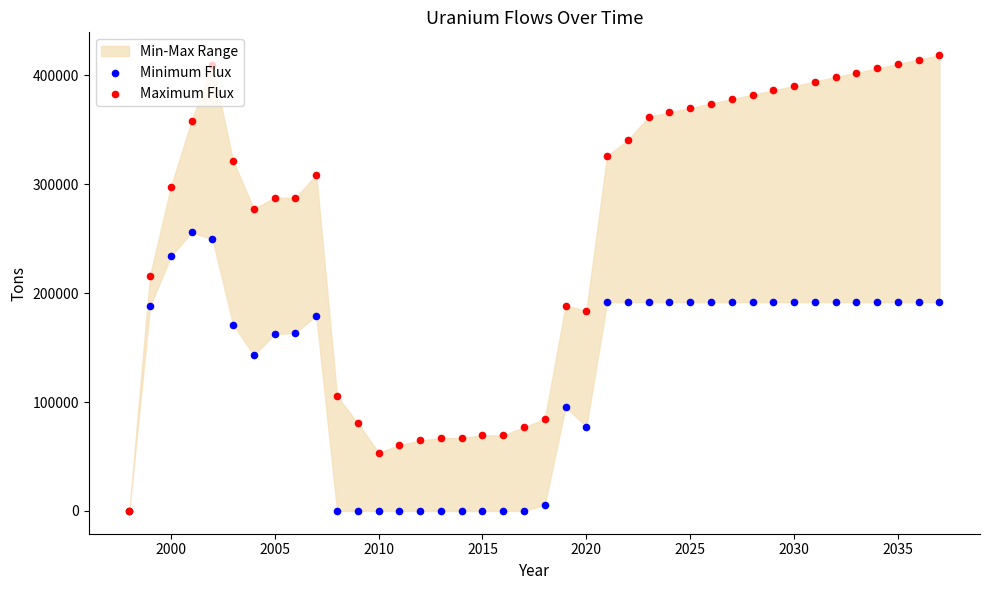

Is the value of Maximum Flux at 38 greater than the value of Minimum Flux at 2015?

Yes